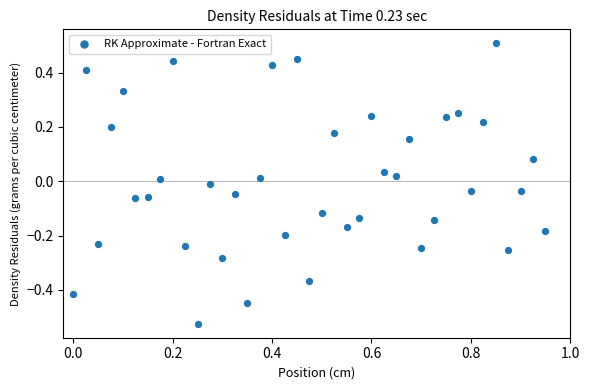

What is the range of X values (max minus min)?

0.9